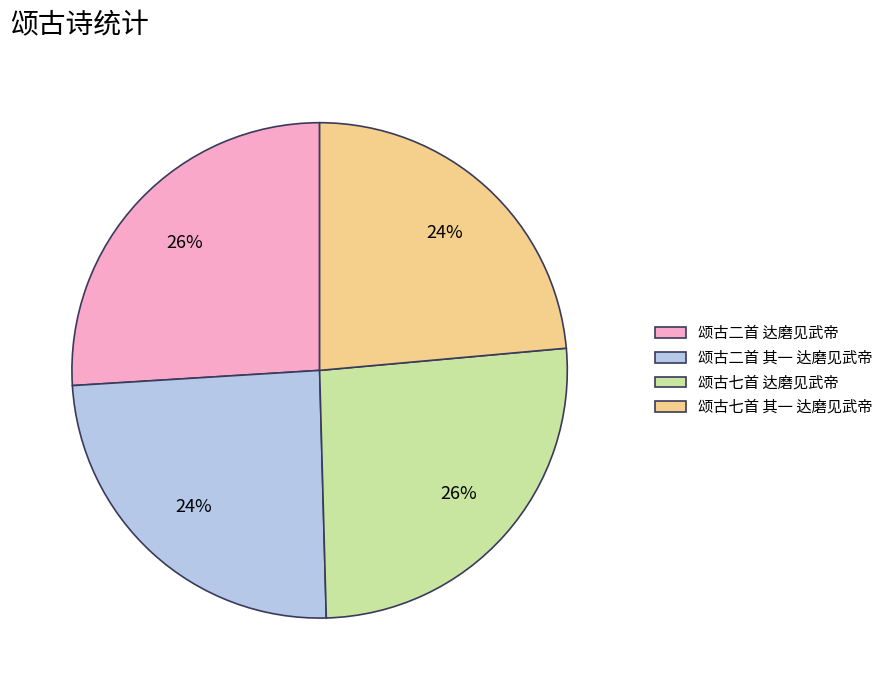

To the nearest percent, what is the average slice percentage?

25%